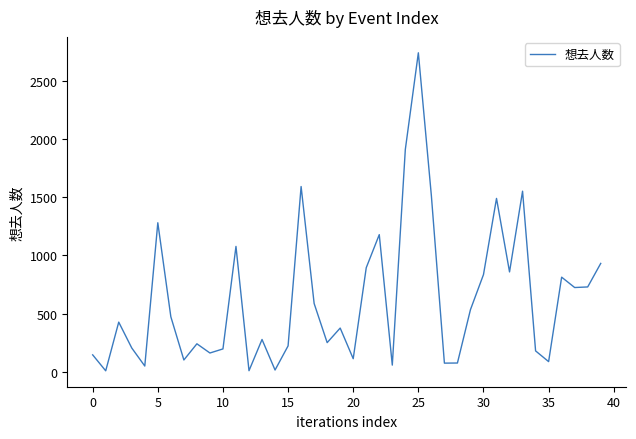

What is the greatest value displayed?

2739